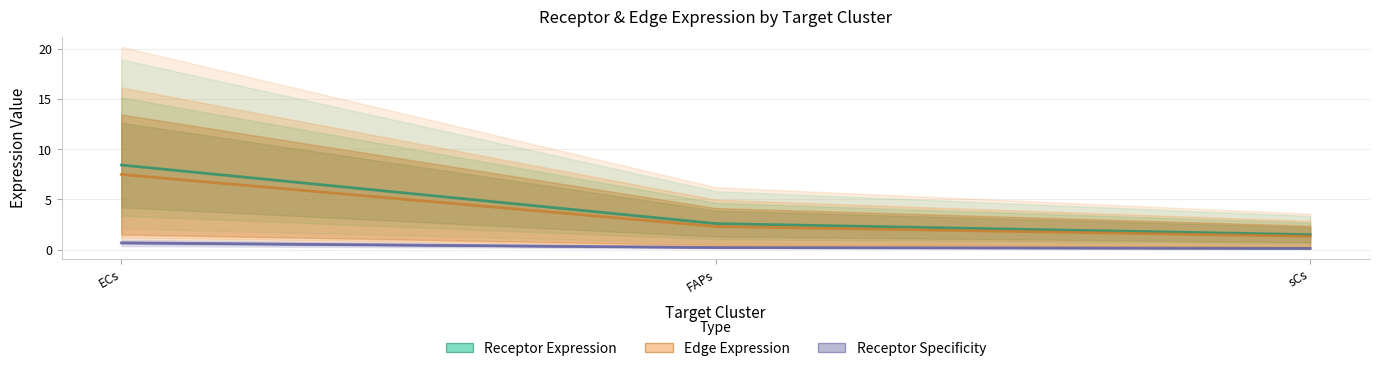

Does the chart display data point markers on the line(s)?

No